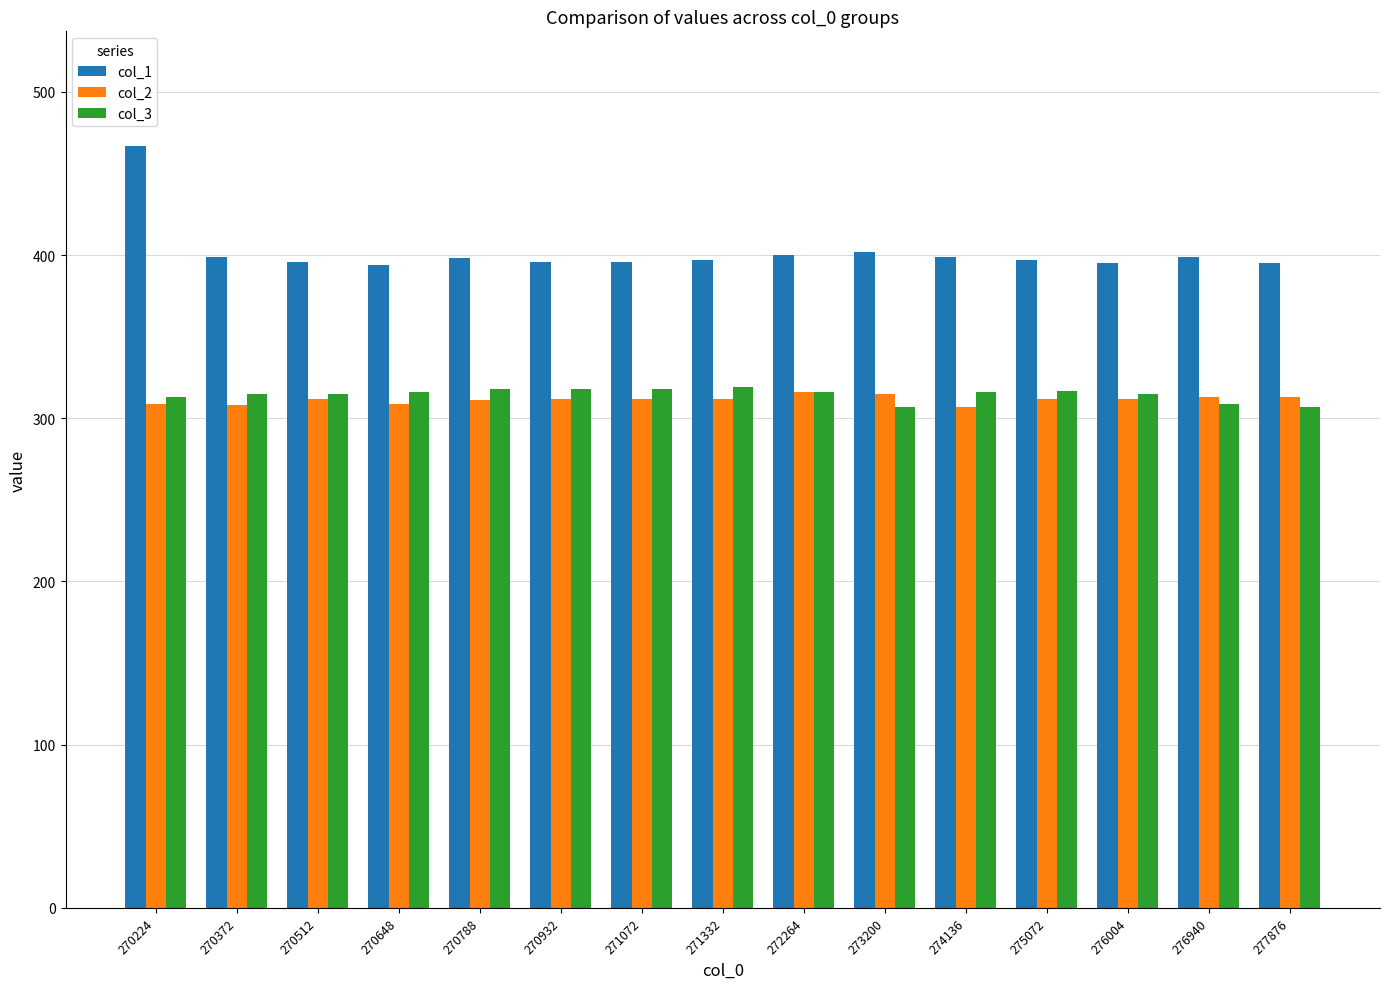

At how many categories does at least one series exceed 422?

1